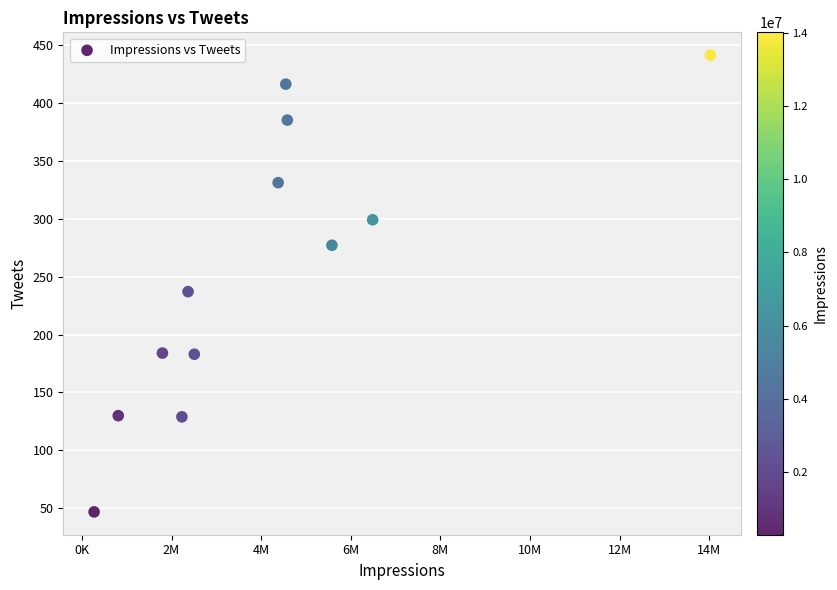

What is the range of Y values (max minus min)?

394